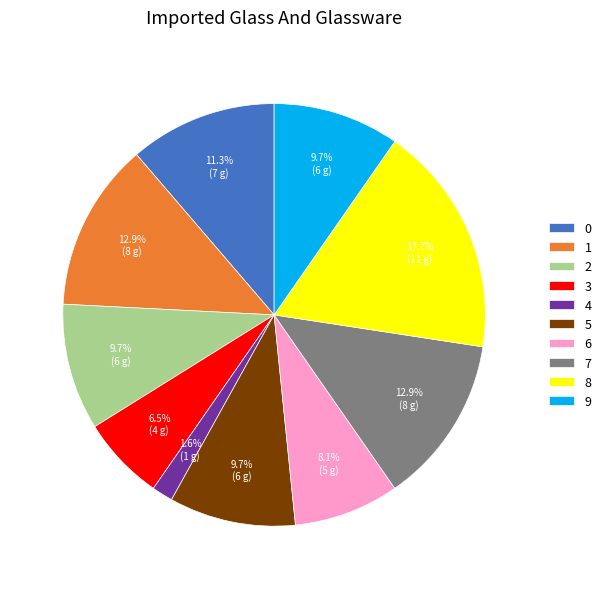

Is it true that 5 is 19% of the pie?

False